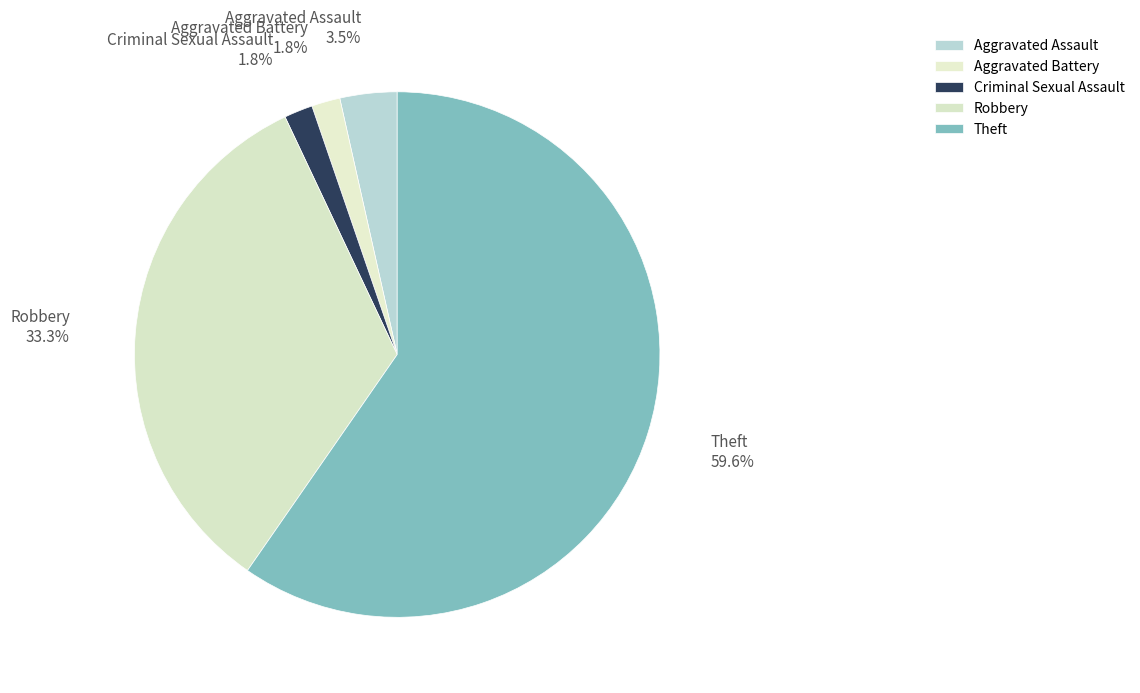

Which category has the biggest portion of the pie?

Theft